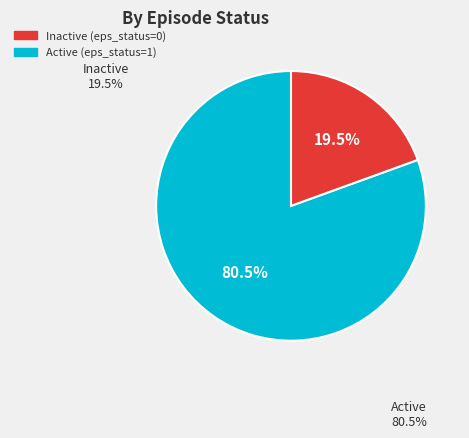

To the nearest percent, what is the average slice percentage?

50%